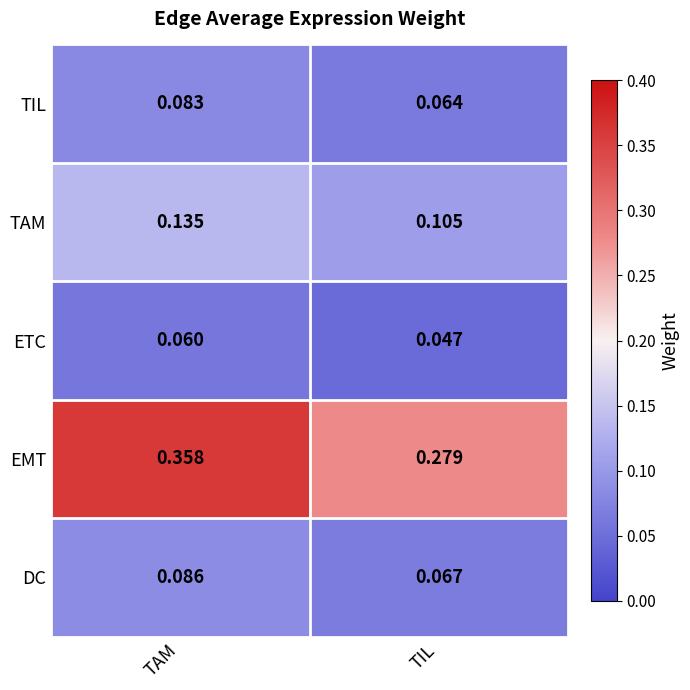

Which label corresponds to the smallest value in the chart?

TIL